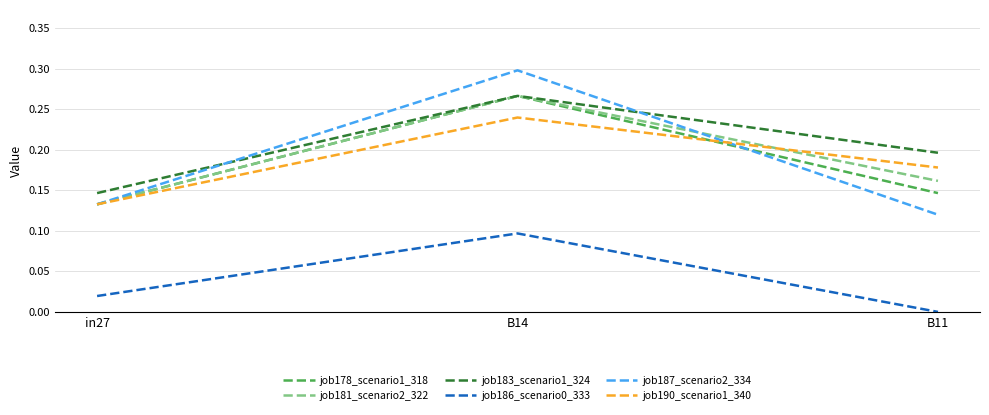

What position from the left is B11?

3